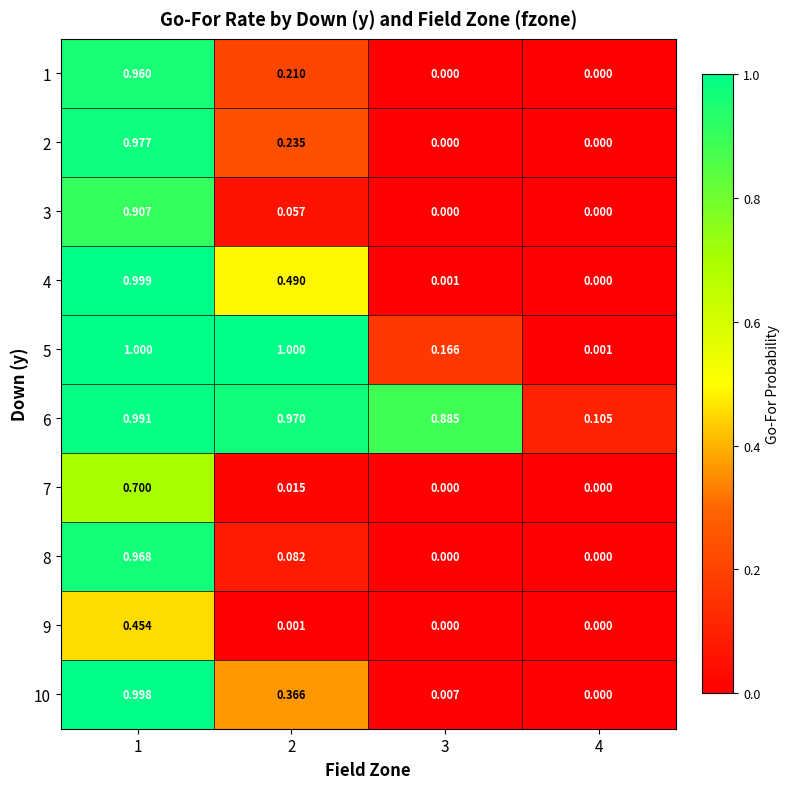

Is the value of 9 at 2 greater than the value of 6 at 3?

No